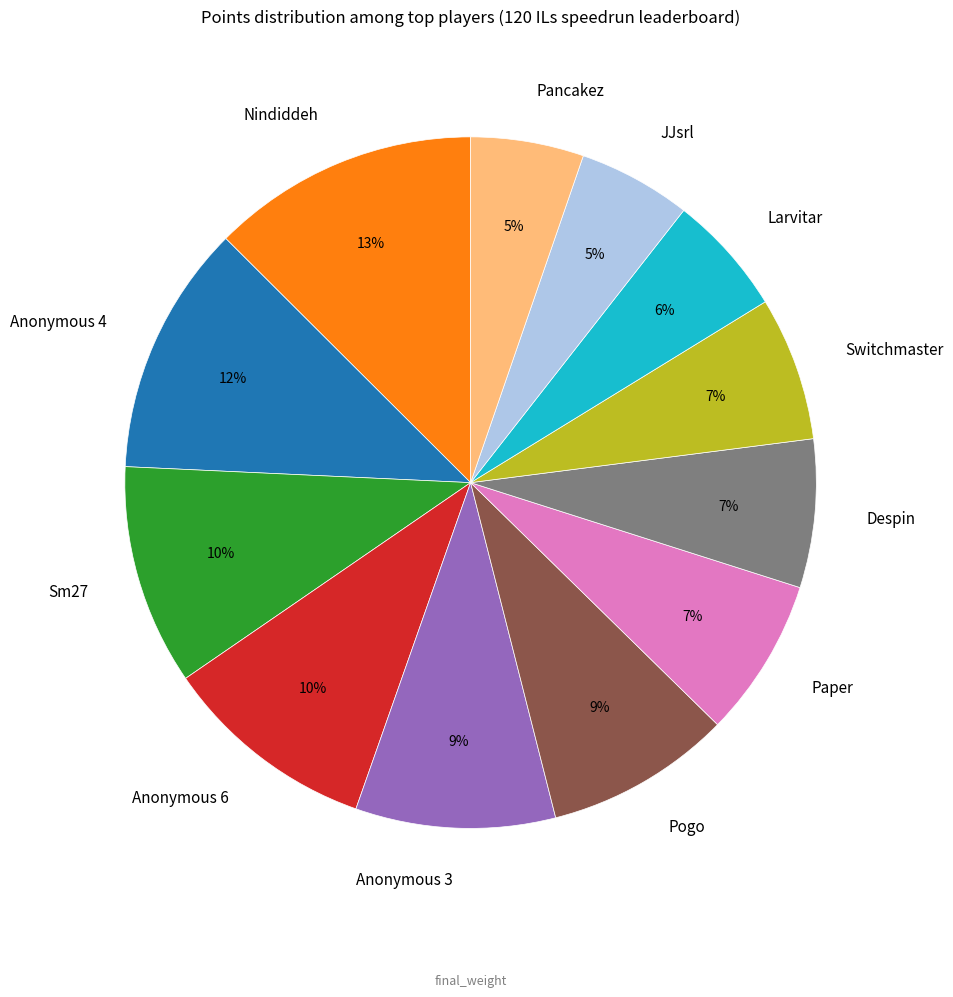

Which has a higher value, Anonymous 6 or Switchmaster?

Anonymous 6